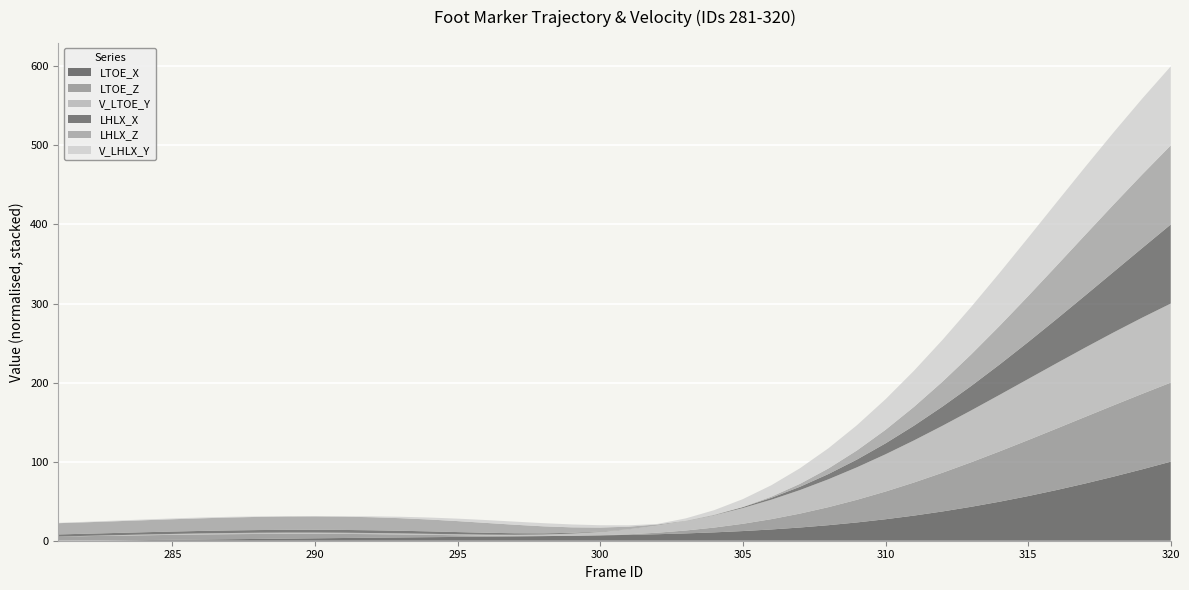

What is the highest value of the LTOE_X series?

100.0